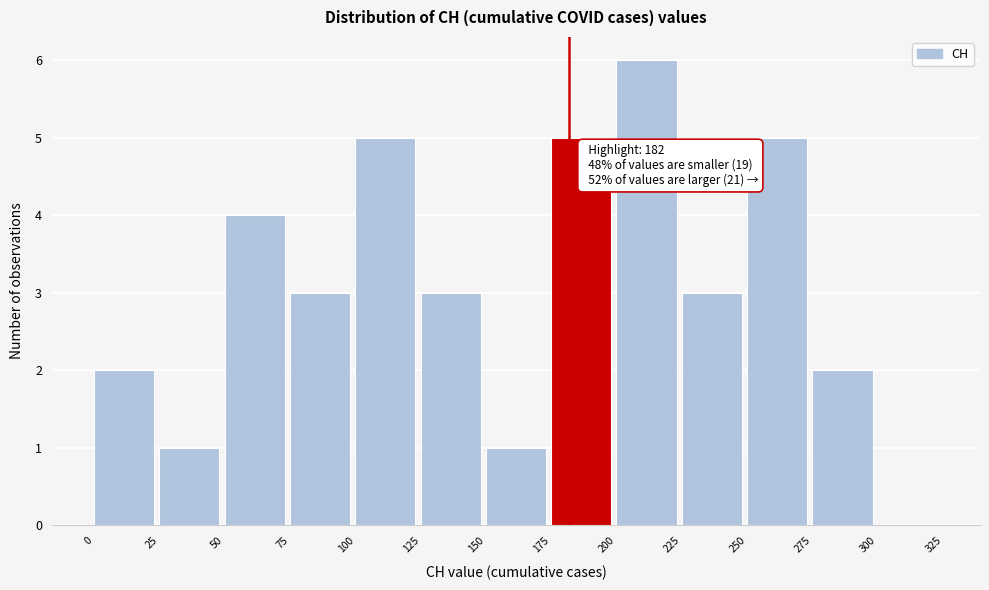

Which range on the x-axis has the tallest bar?

200 to 225